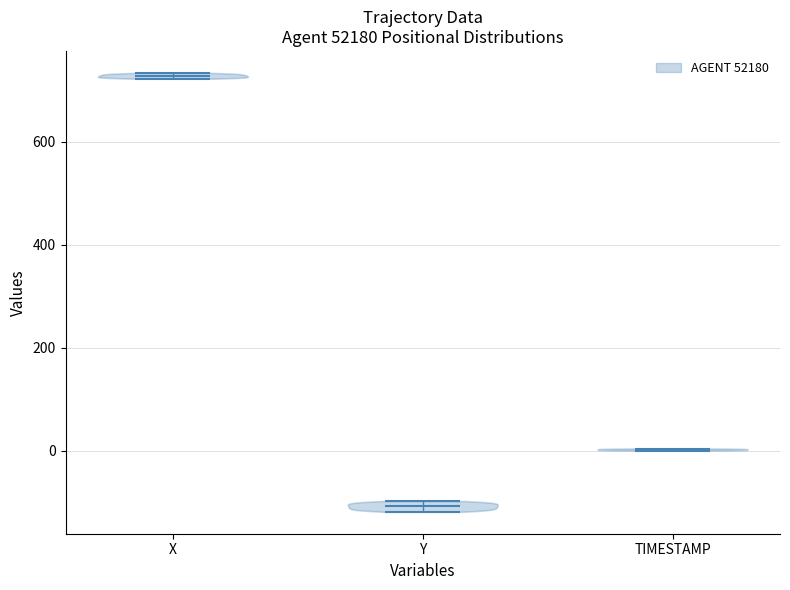

Reading left to right, read every violin against the y-axis: where its median line is, and the lowest and highest points it reaches. The values are not printed on the chart, so give them approximately, as read against the axis.

X: median line 720, lowest point 720, highest point 740
Y: median line -100, lowest point -120, highest point -100
TIMESTAMP: median line 0, lowest point 0, highest point 0